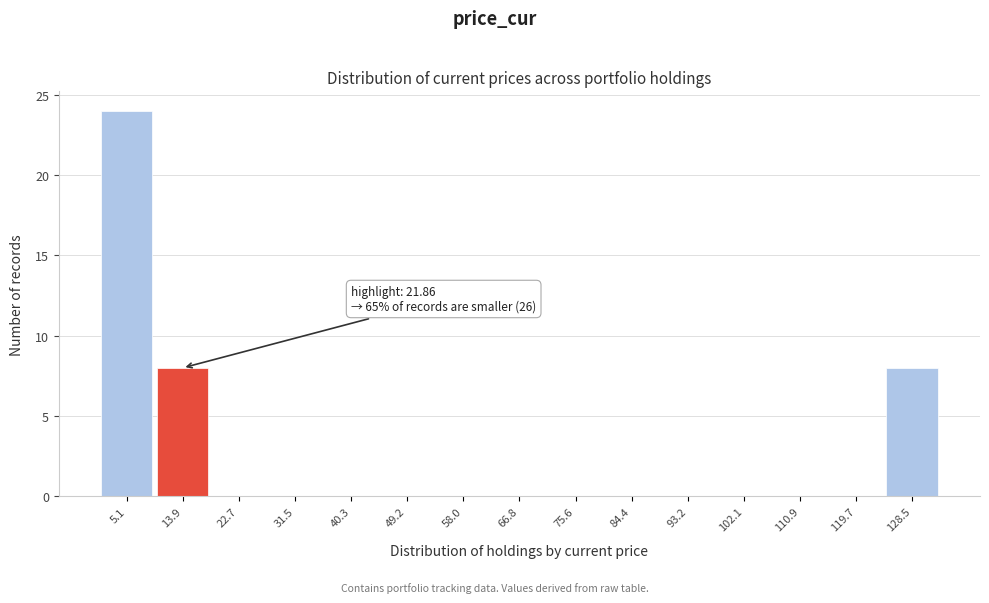

Reading left to right, transcribe all the data shown in this chart.

5.1=24	13.9=8	22.7=0	31.5=0	40.3=0	49.2=0	58.0=0	66.8=0	75.6=0	84.4=0	93.2=0	102.1=0	110.9=0	119.7=0	128.5=8